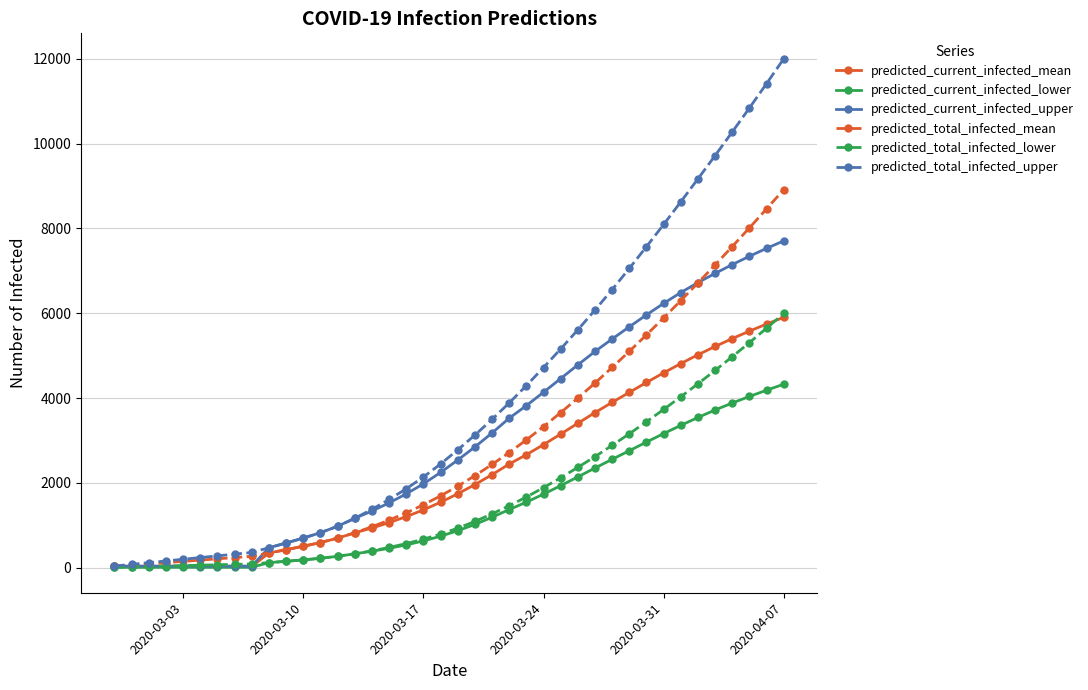

Which series has the largest total across all categories?

predicted_total_infected_upper